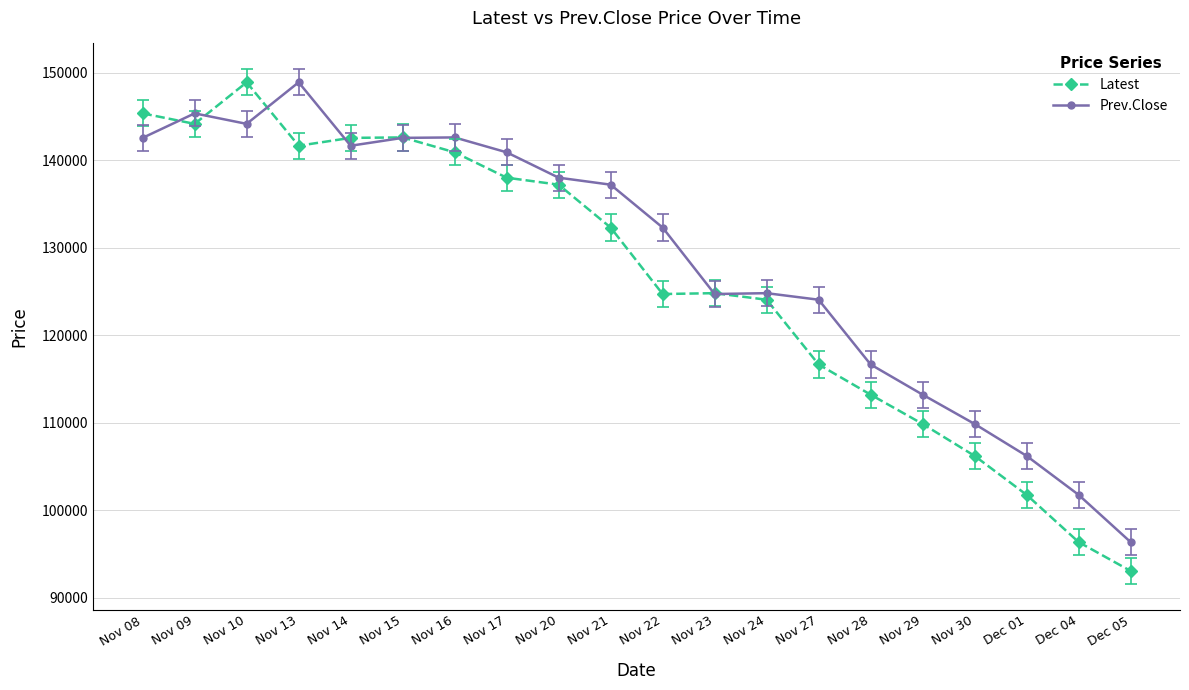

At Nov 08, list the series in order from smallest to largest.

Prev.Close, Latest